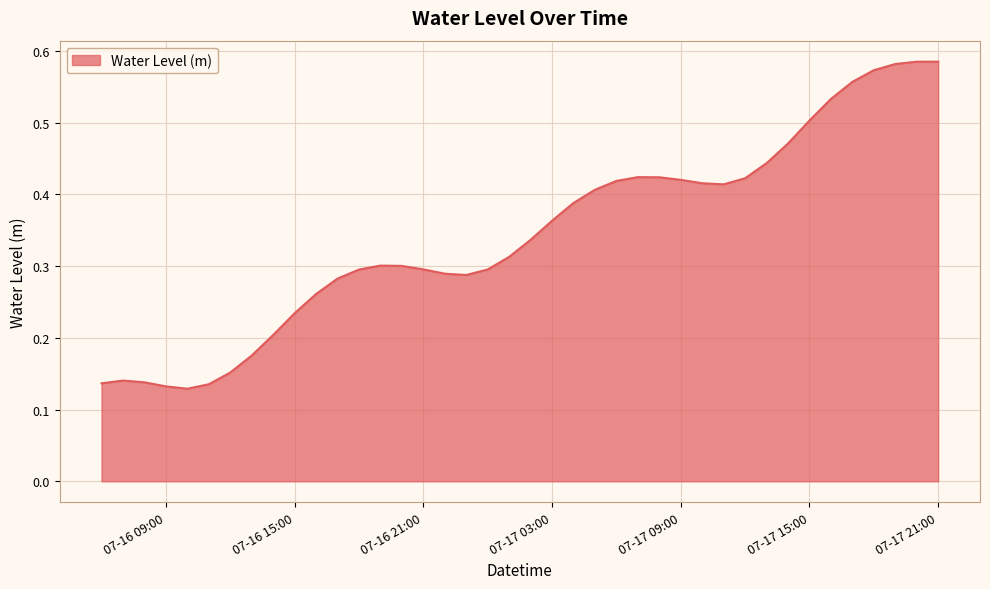

Is this an area chart (filled region under the line)?

Yes